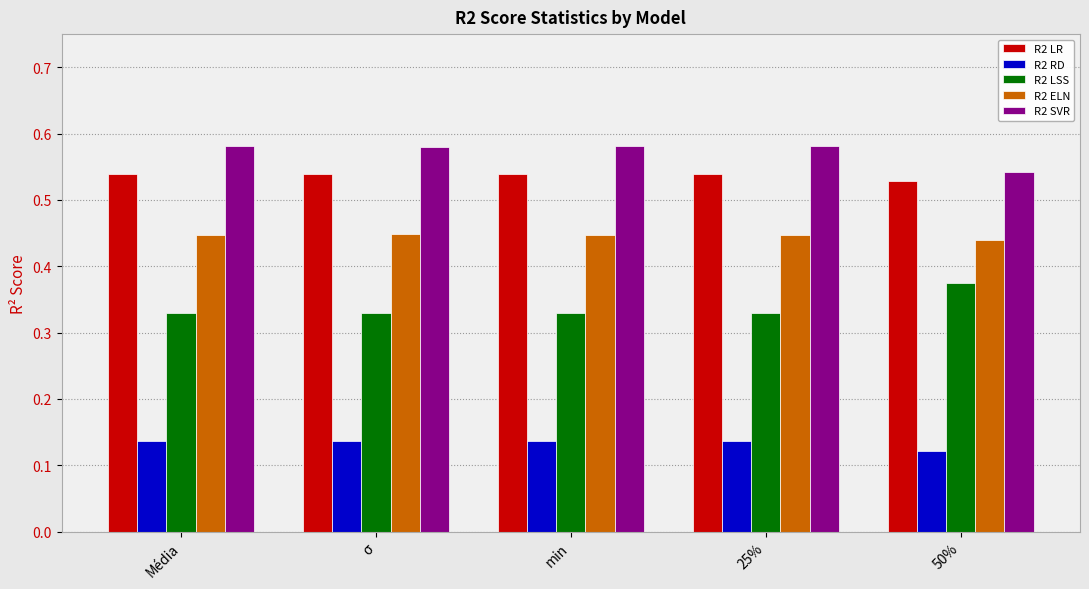

How many bars are there in total?

25